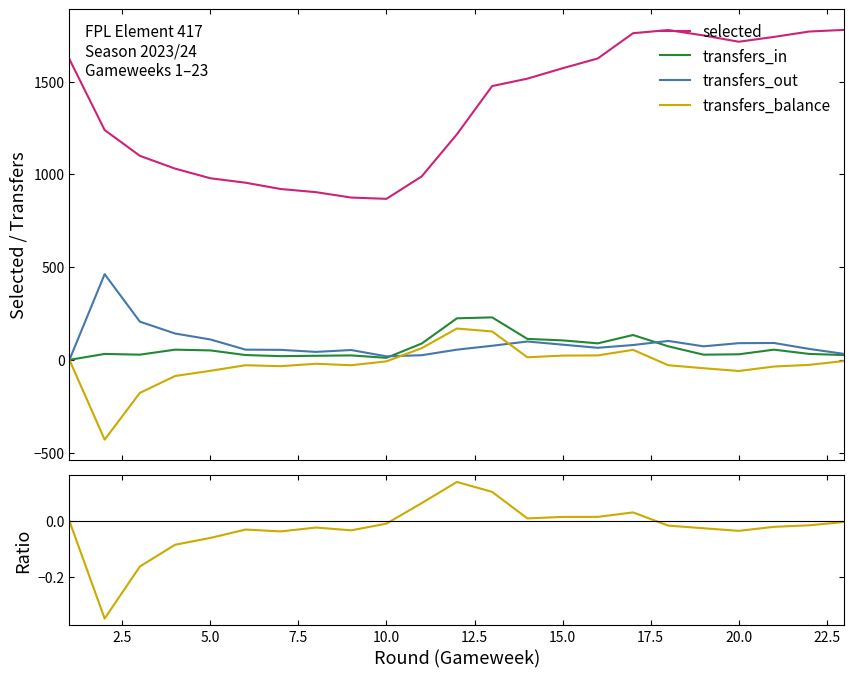

What is the sum of all transfers_balance values?

-578